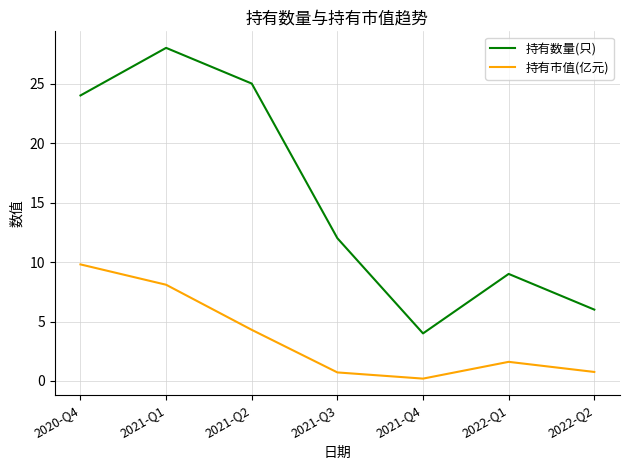

Where is 持有市值(亿元) nearest to the value 5?

2021-Q2